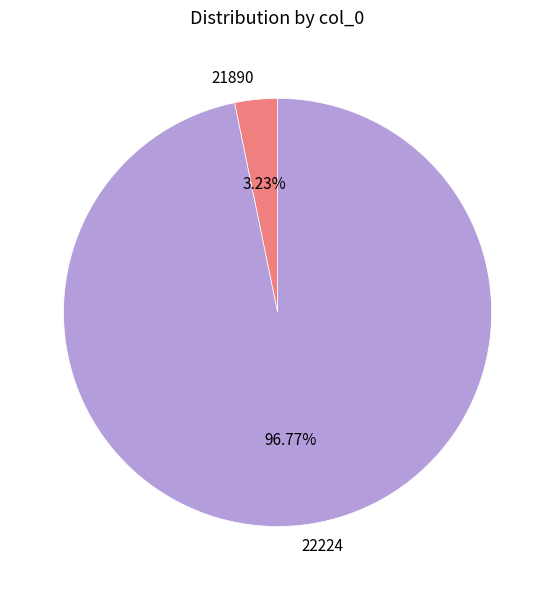

Rank the categories by value from highest to lowest.

22224, 21890